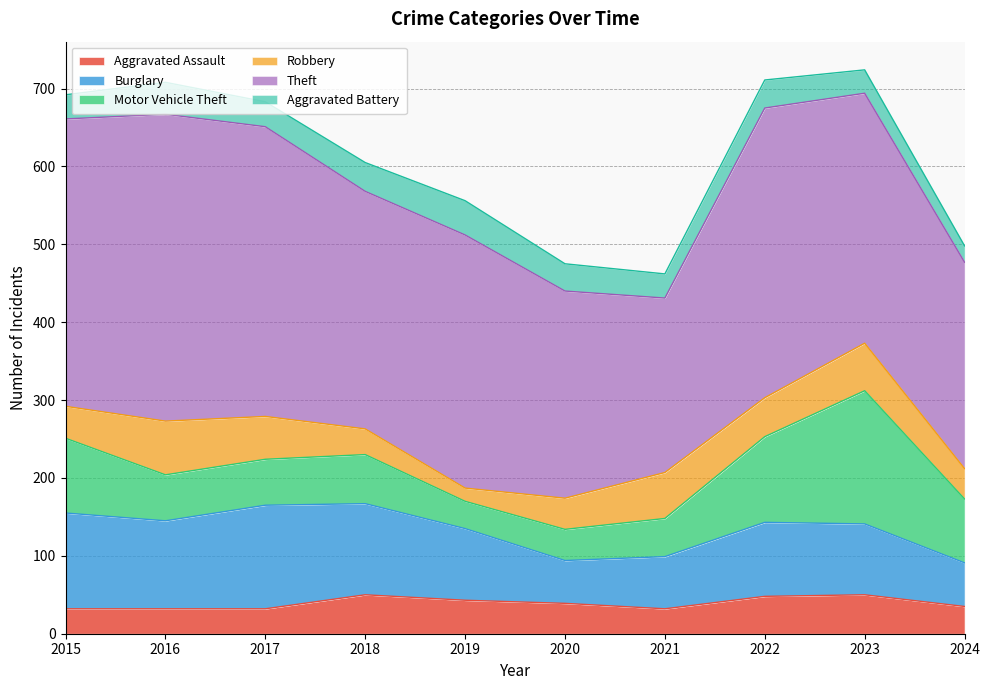

At which label does Aggravated Assault reach its peak?

2018